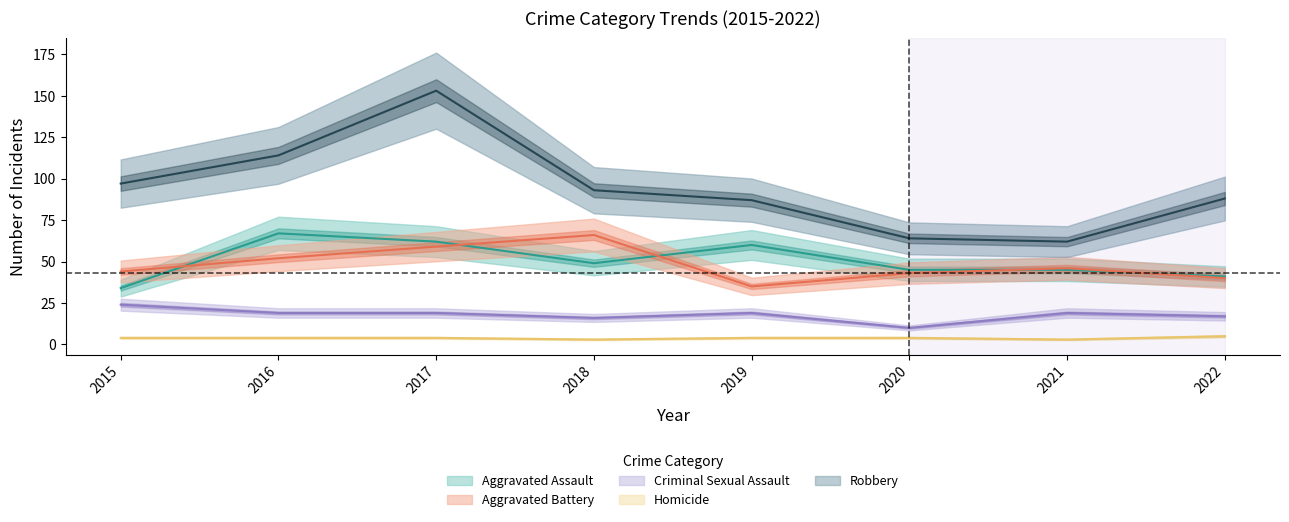

What is the difference between the second highest and minimum values in the Aggravated Battery series?

24